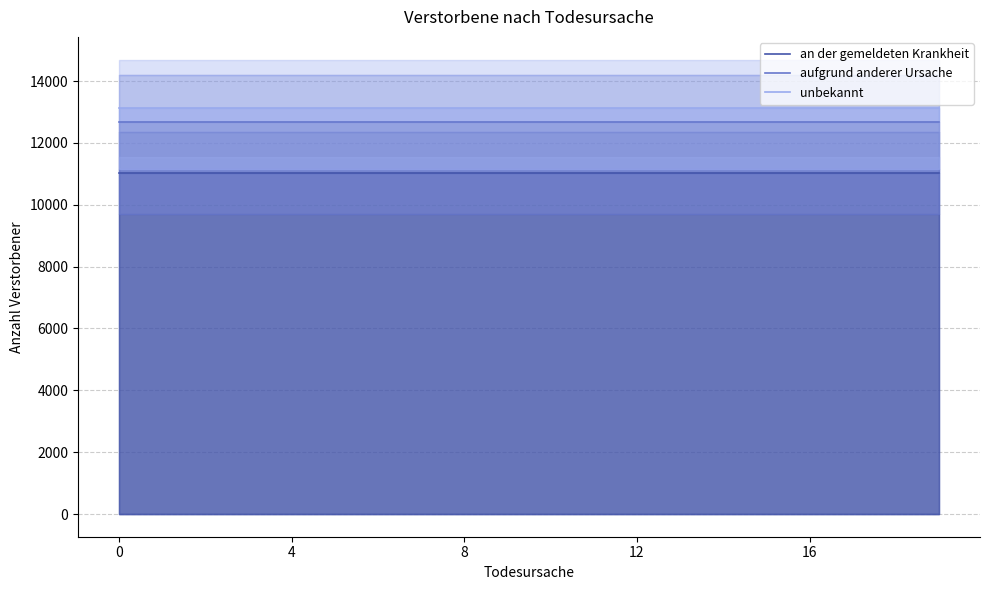

Rank the series by their average value, from lowest to highest.

an der gemeldeten Krankheit, aufgrund anderer Ursache, unbekannt